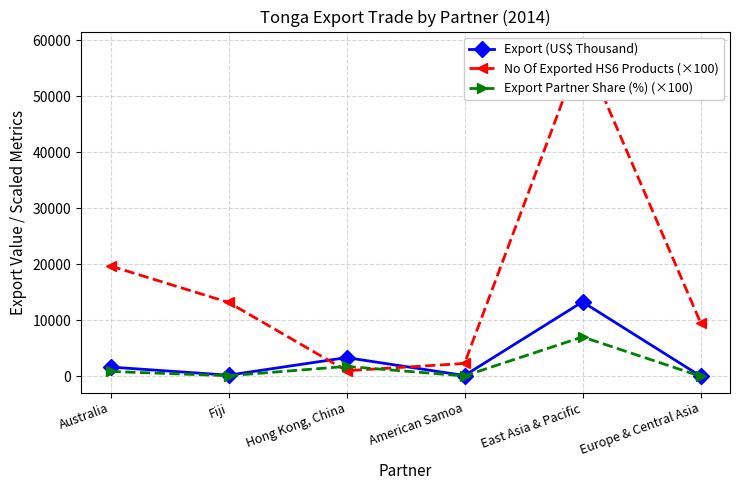

Which series has the largest total across all categories?

No Of Exported HS6 Products (×100)